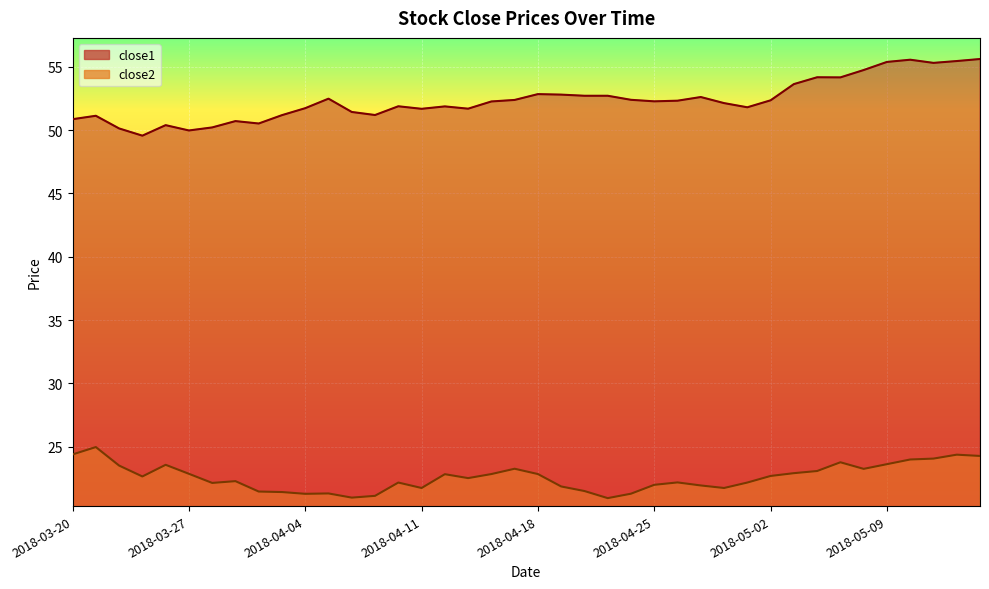

What is the spread (max minus min) of values at 2018-03-27?

27.1